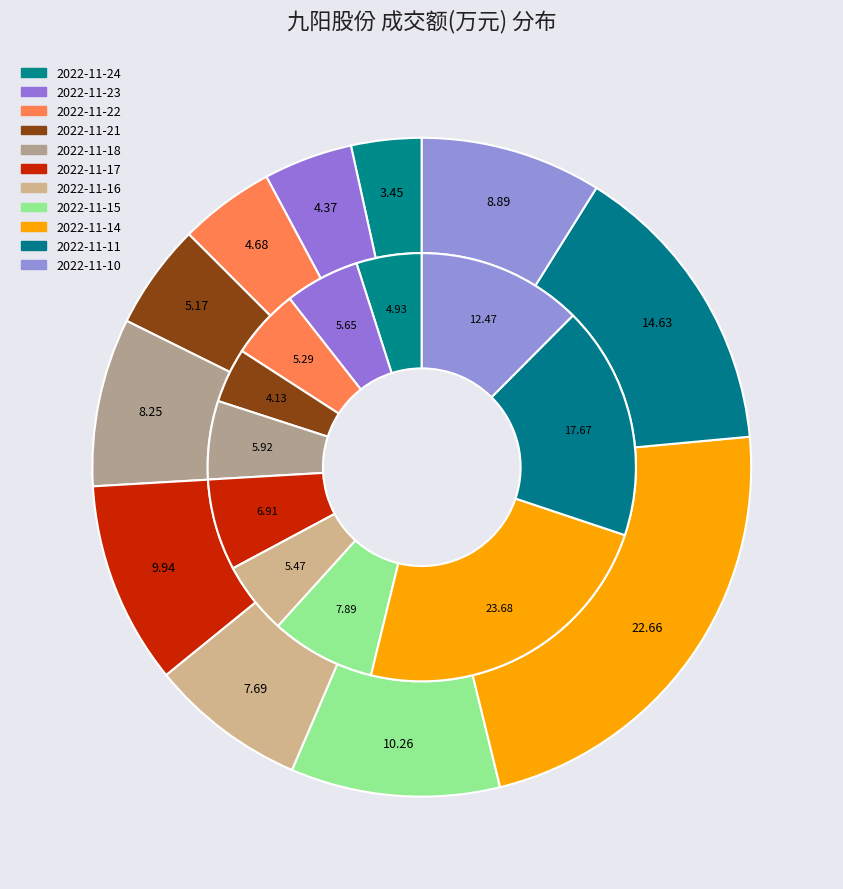

Do 2022-11-21 and 2022-11-15 together represent more than half of the pie?

No